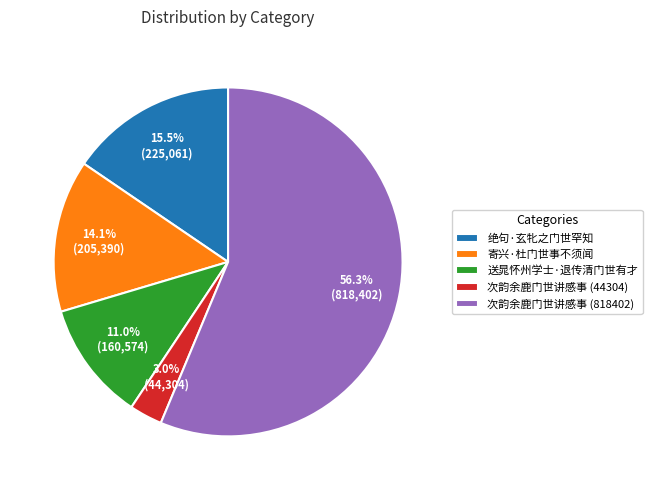

The 次韵余鹿门世讲感事 (818402) slice represents 46% of the pie. True or false?

False